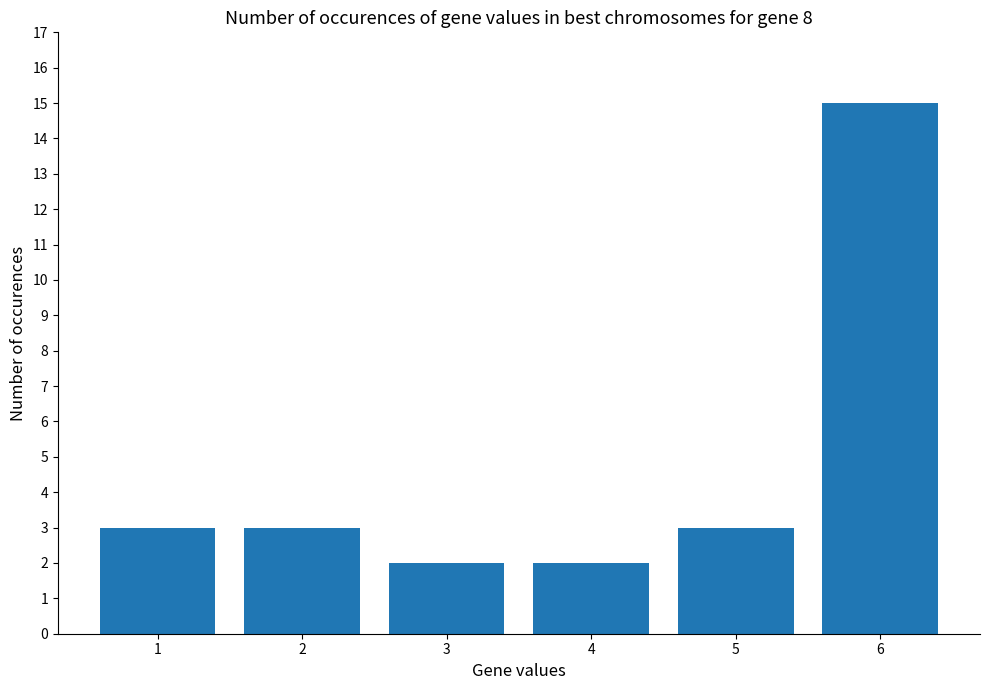

What is the sum of all values?

28